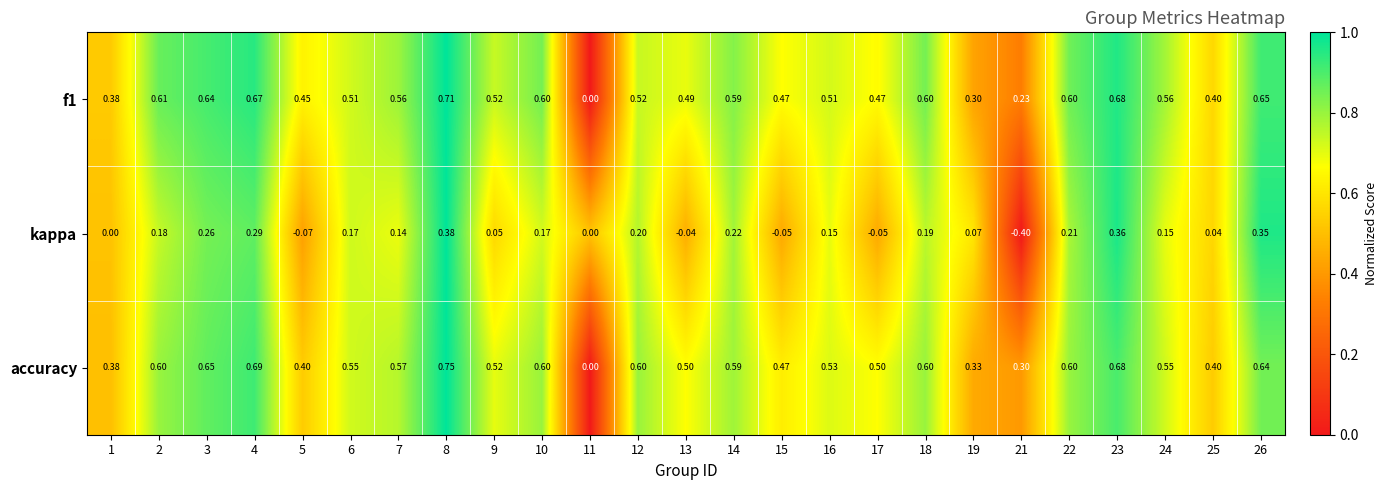

Which series has the largest total across all categories?

accuracy